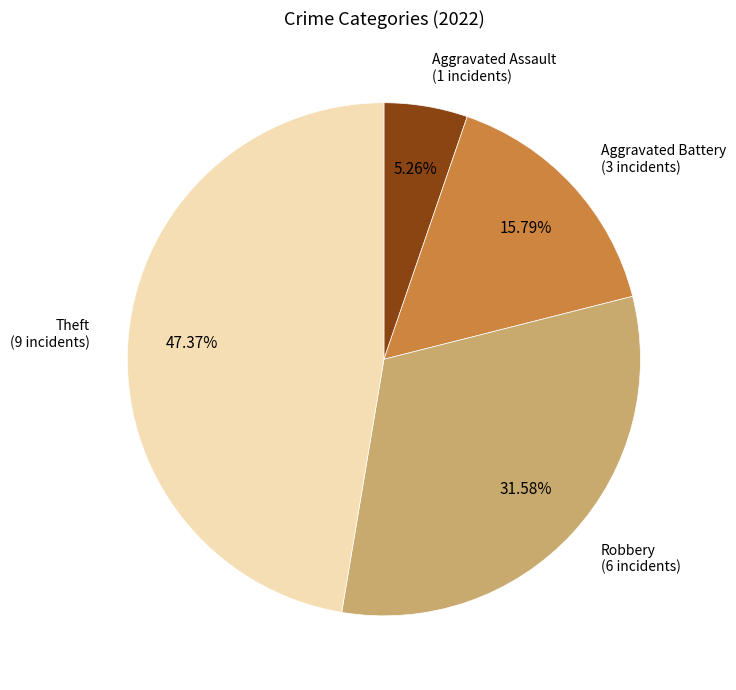

Does any single category account for the majority?

No